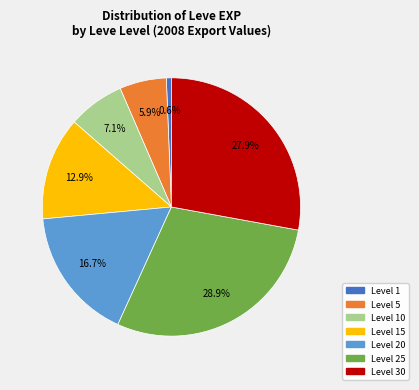

Does any single category account for the majority?

No